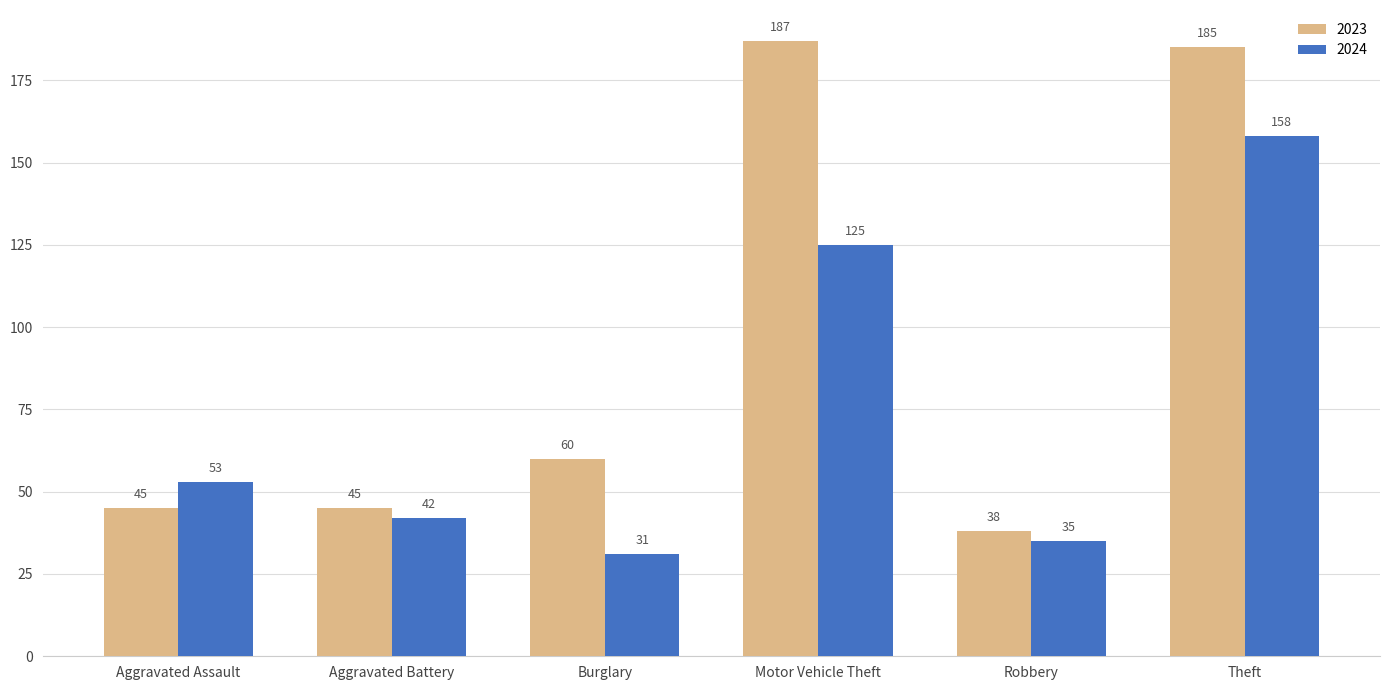

Reading left to right, what are all the values shown in this chart?

2023: 45	45	60	187	38	185
2024: 53	42	31	125	35	158